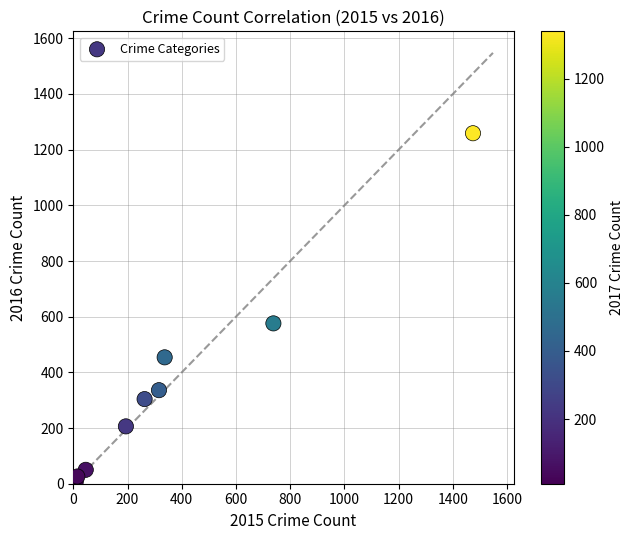

What Y value in the scatter plot is closest to 633?

576